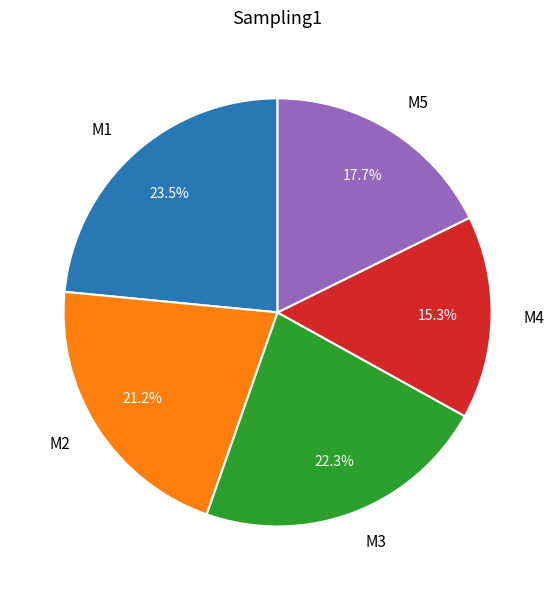

Rank the categories by value from lowest to highest.

M4, M5, M2, M3, M1